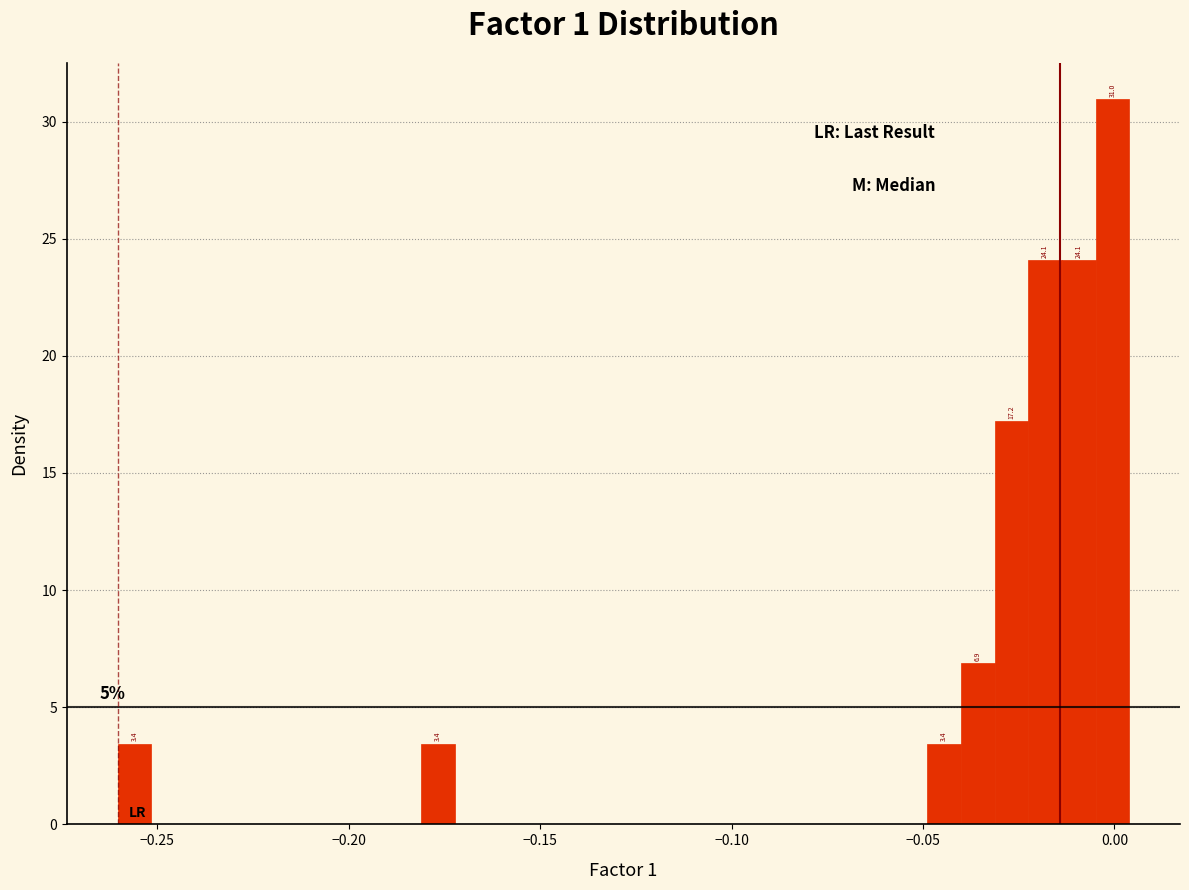

Read against the x-axis, roughly where is the centre of the tallest bar?

0.000